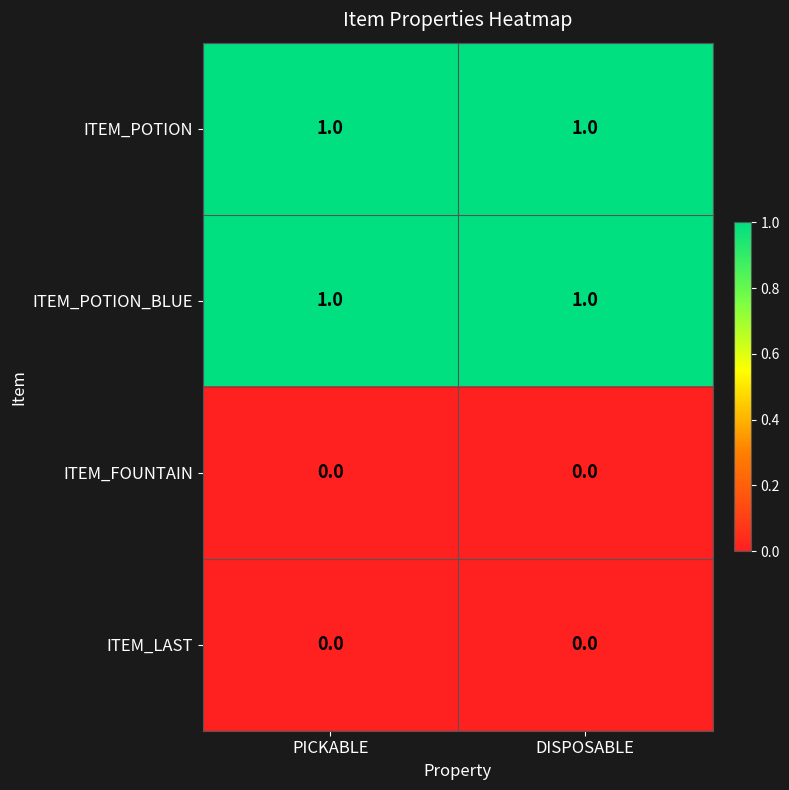

The ITEM_POTION_BLUE series shows 0 at DISPOSABLE. True or false?

False